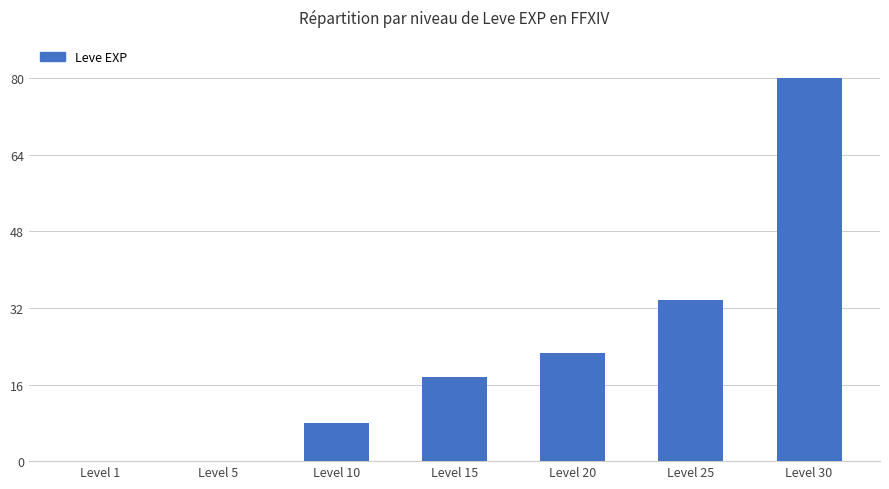

The value at Level 15 is 9.6. True or false?

False